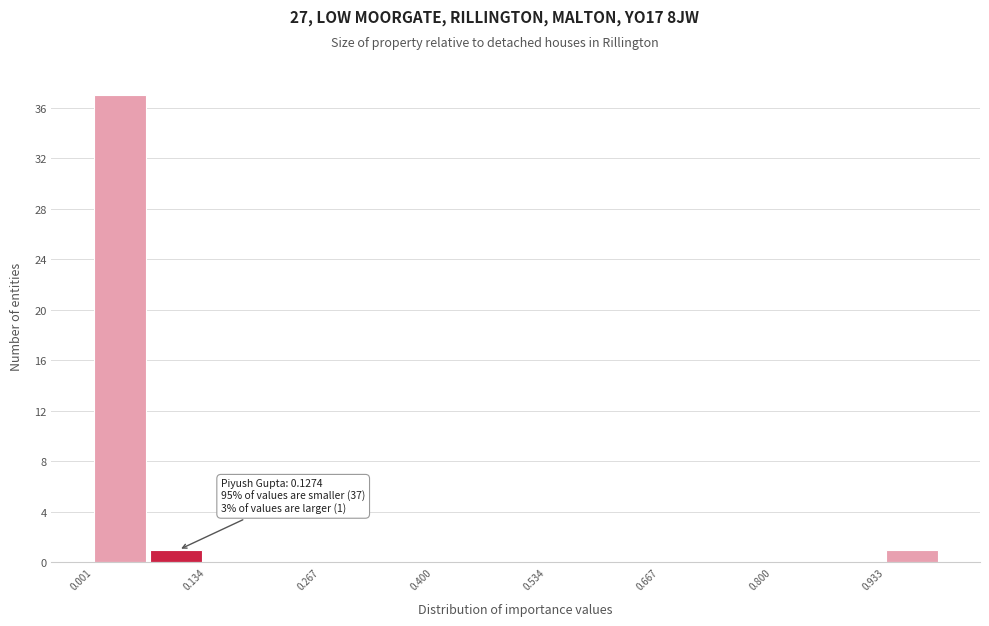

Around what value on the x-axis is the tallest bar? Give the approximate position of its centre, as read against the axis.

0.04